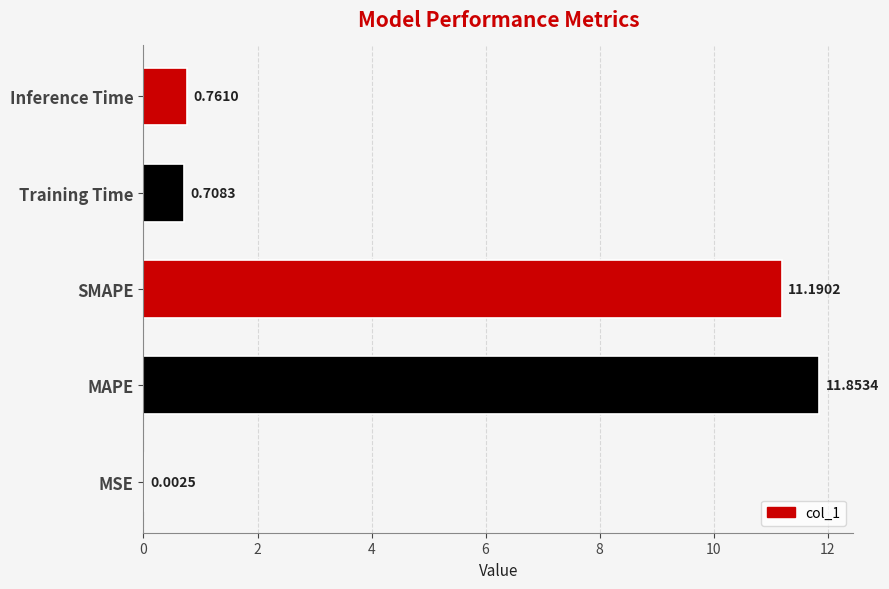

What is the sum of the values at Training Time and SMAPE?

11.9